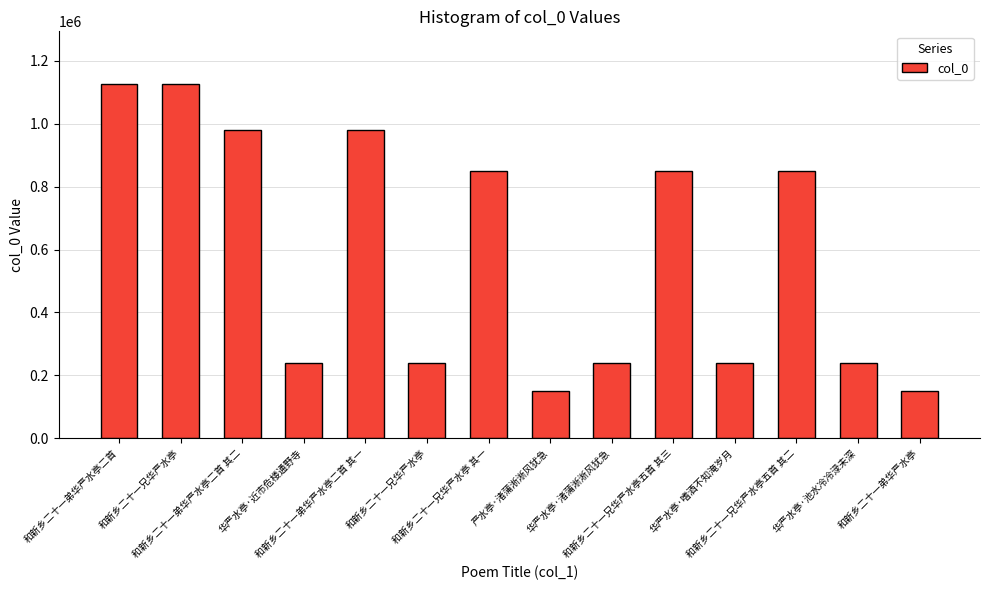

What is the sum of the values at 和新乡二十一兄华严水亭 and 华严水亭·近市危楼通野寺?

475734